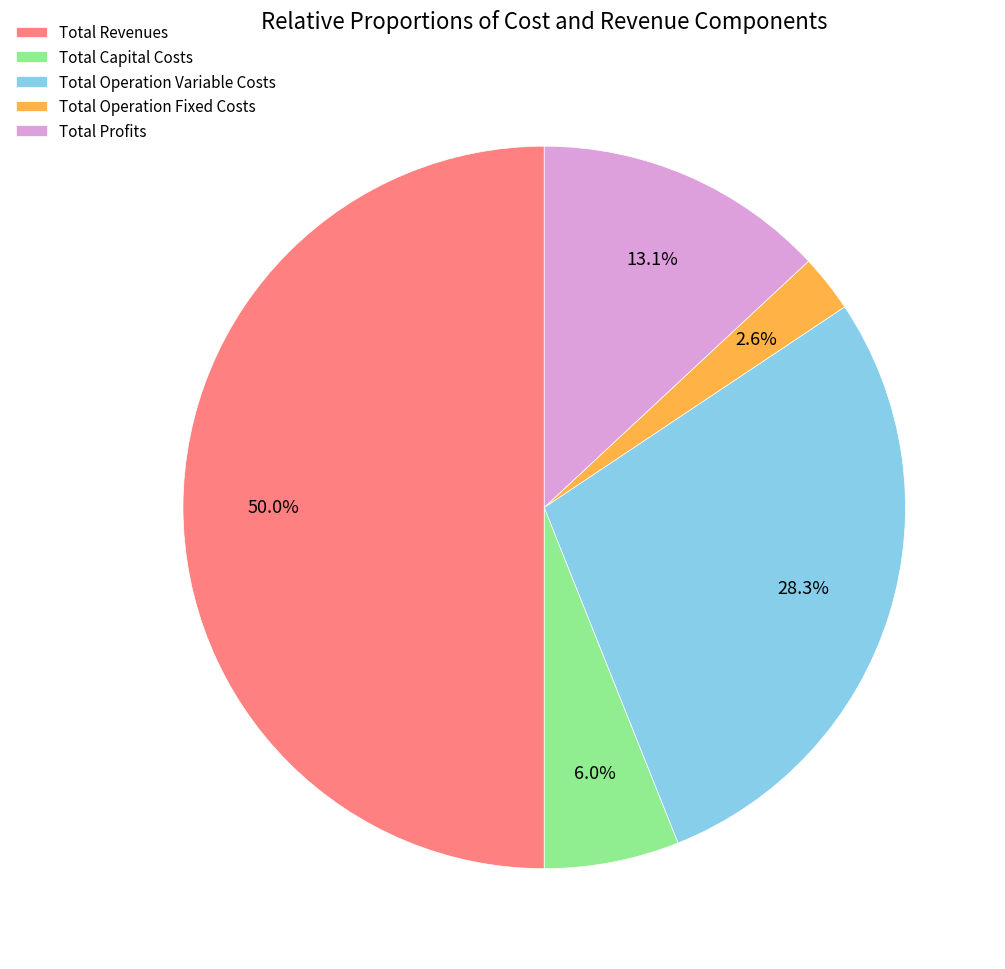

To the nearest percent, what percentage of the pie is Total Profits?

13%